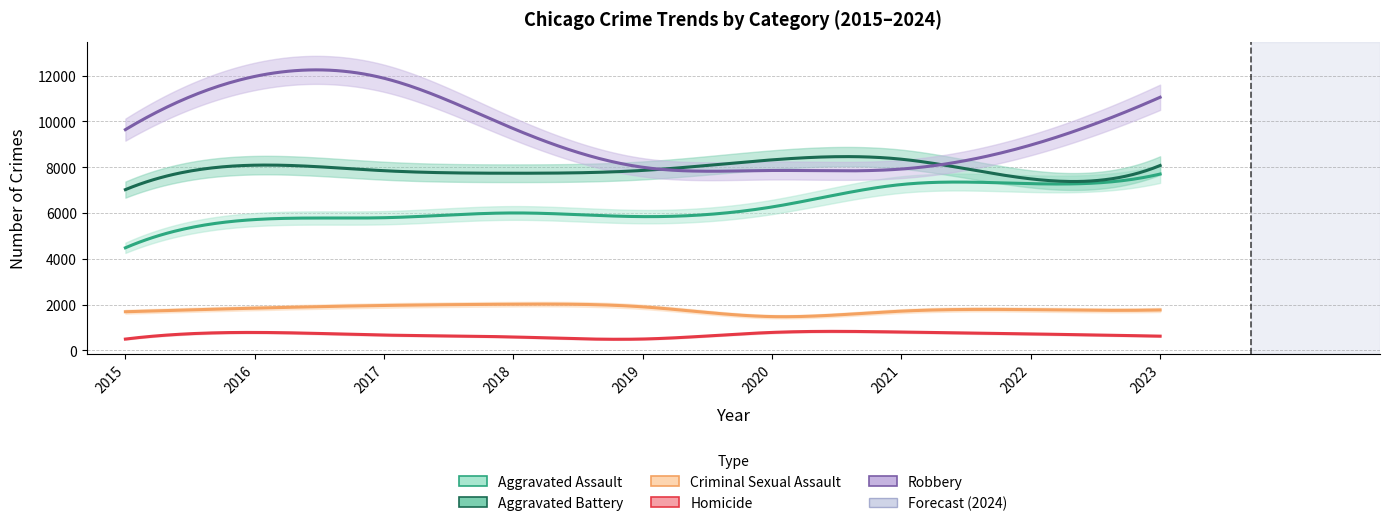

How many data points in Robbery are less than 9638?

4